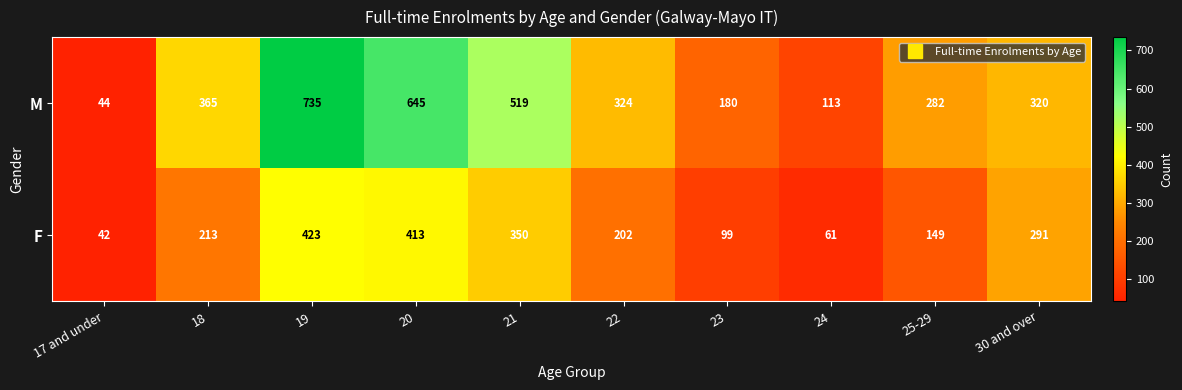

List the series in order of their overall mean, lowest first.

F, M